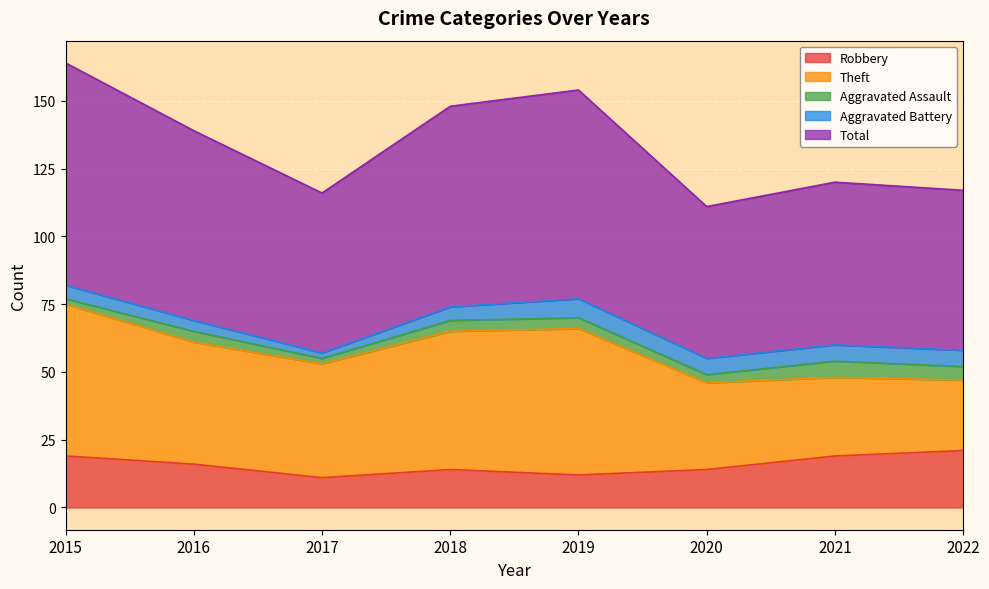

Which series has the largest total across all categories?

Total